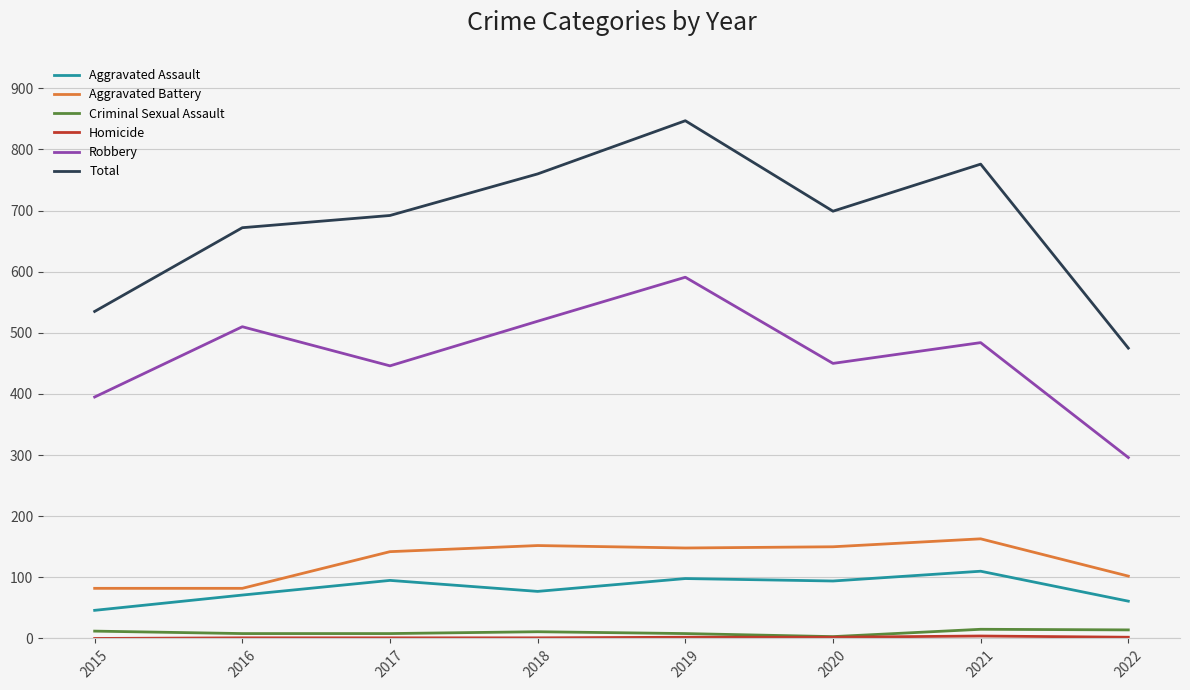

True or false: Robbery and Criminal Sexual Assault cross at least once.

False